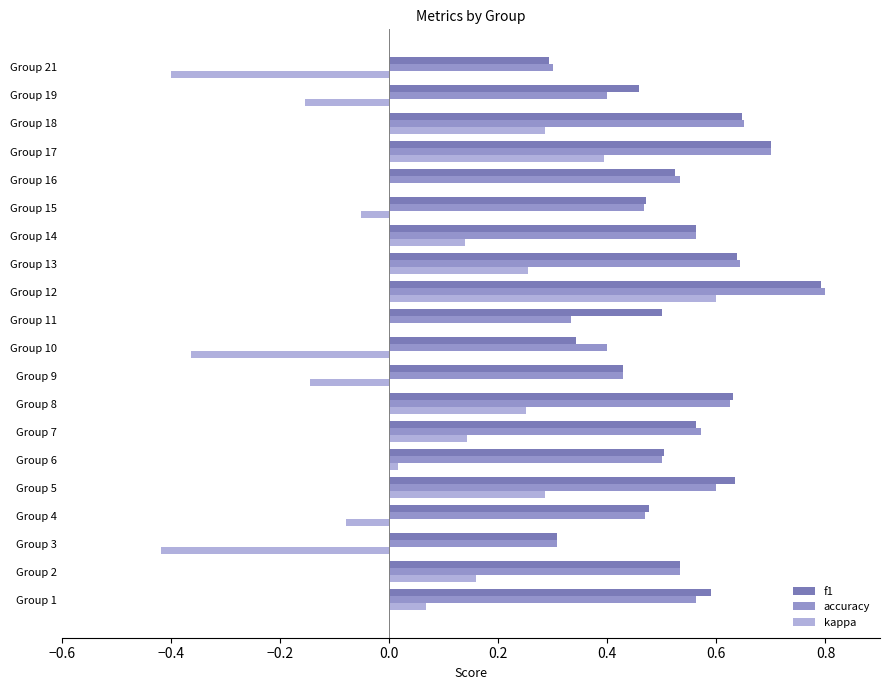

True or false: f1 has a value of 0.3 at Group 1.

False